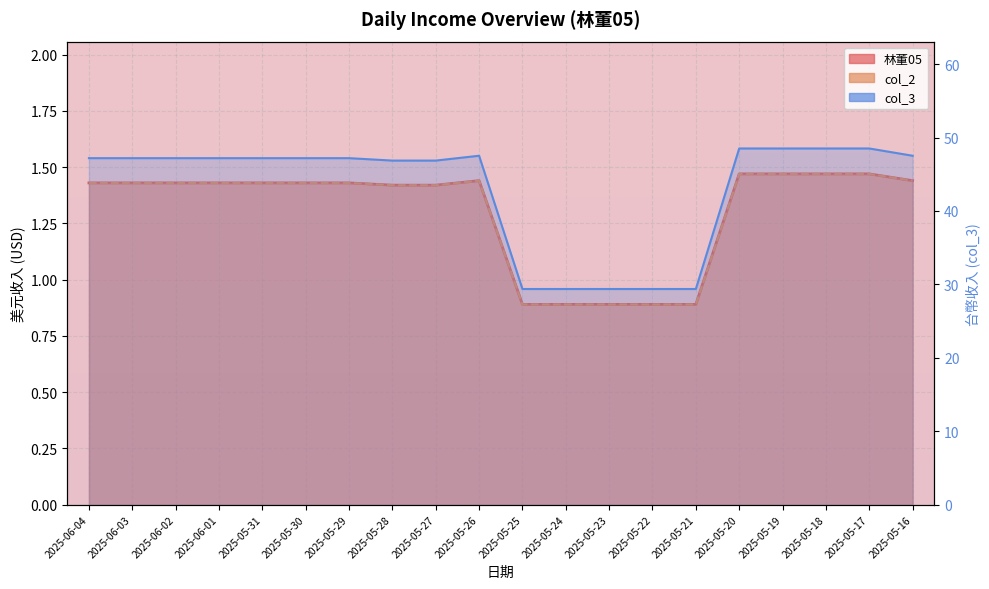

What is the total value across all series at 2025-05-29?

50.0